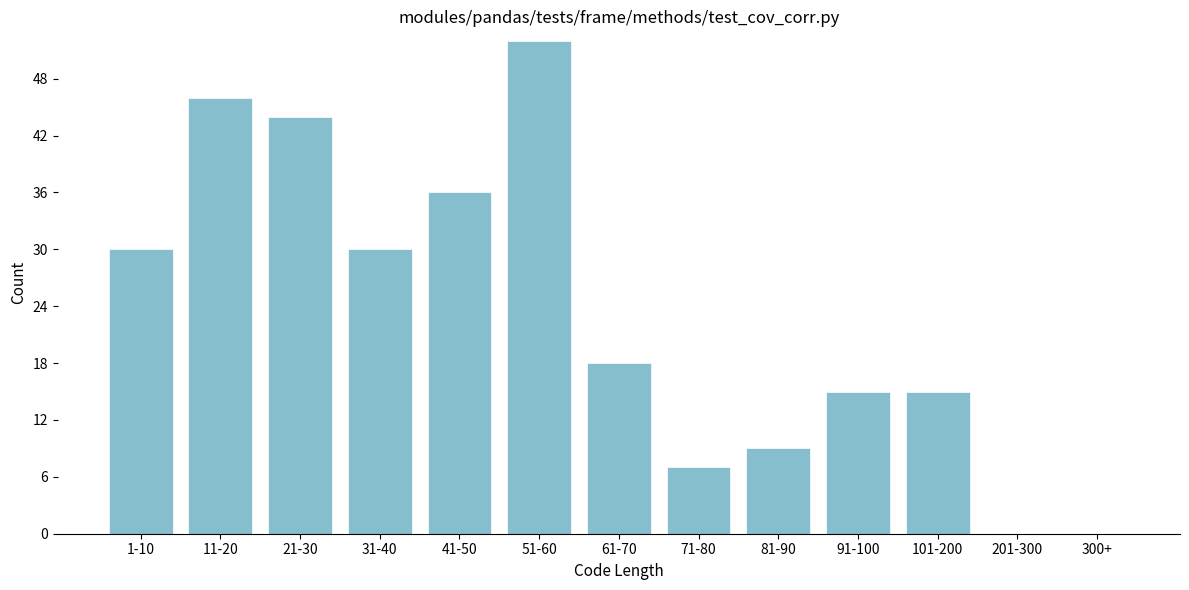

Reading left to right, what are all the values shown in this chart?

1-10=30	11-20=46	21-30=44	31-40=30	41-50=36	51-60=52	61-70=18	71-80=7	81-90=9	91-100=15	101-200=15	201-300=0	300+=0